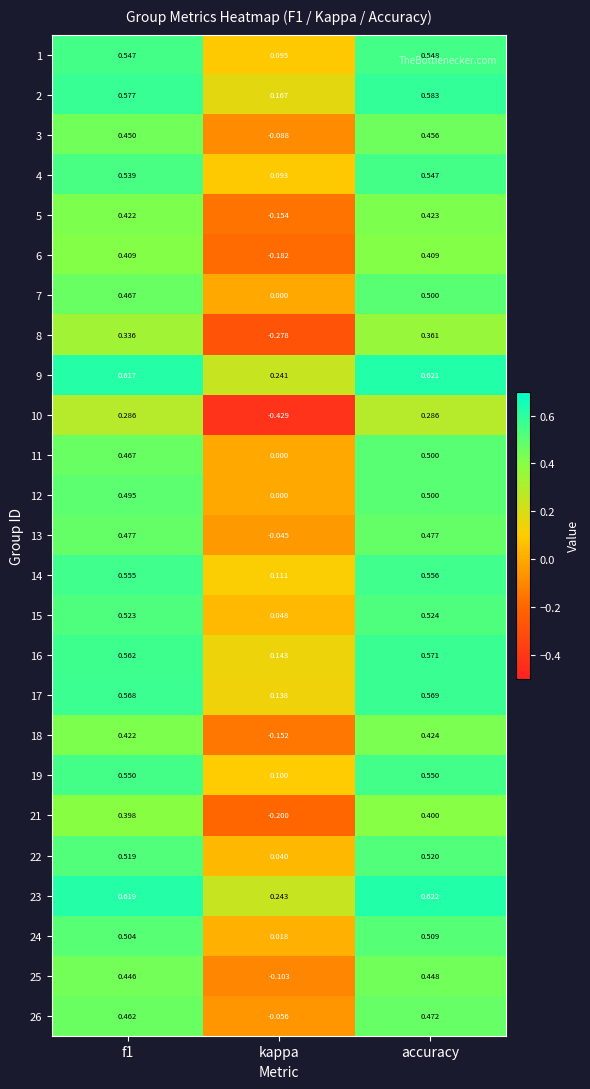

At which label is 11 closest to 0?

kappa